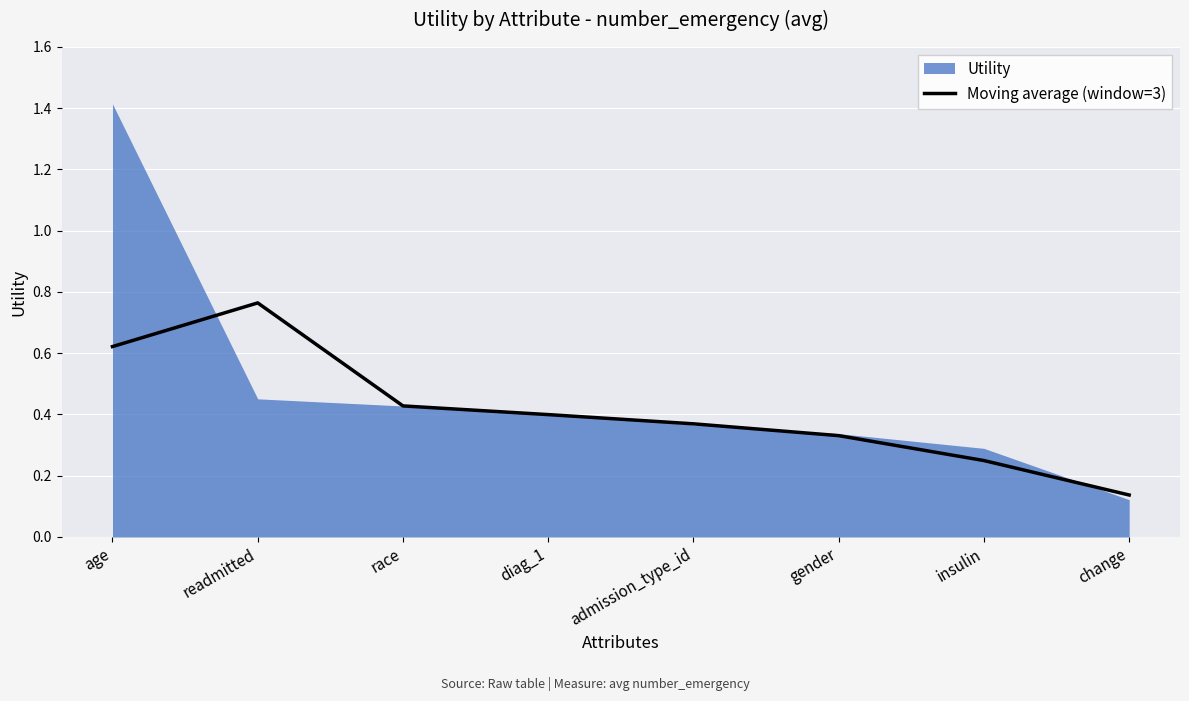

How many values are between 0 and 1?

8